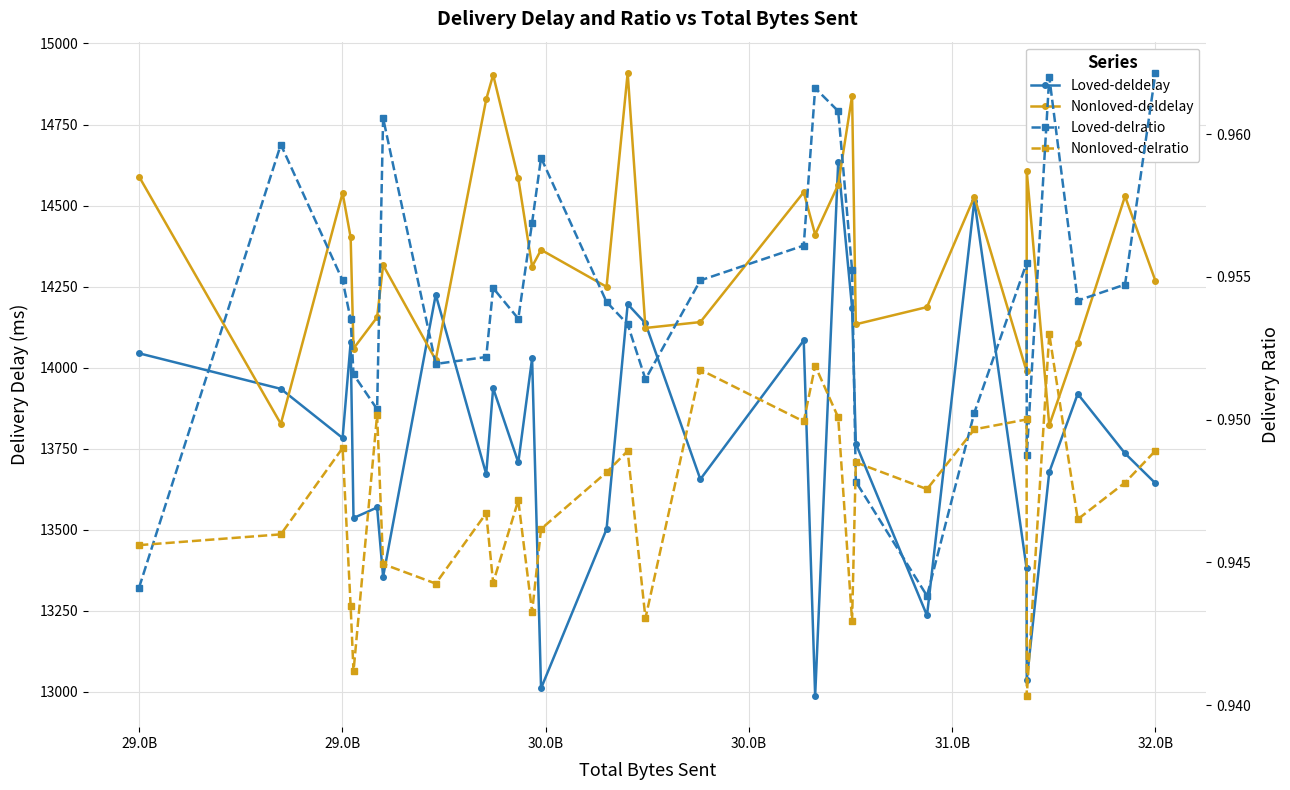

How many values in the Loved-deldelay series exceed 13765?

15